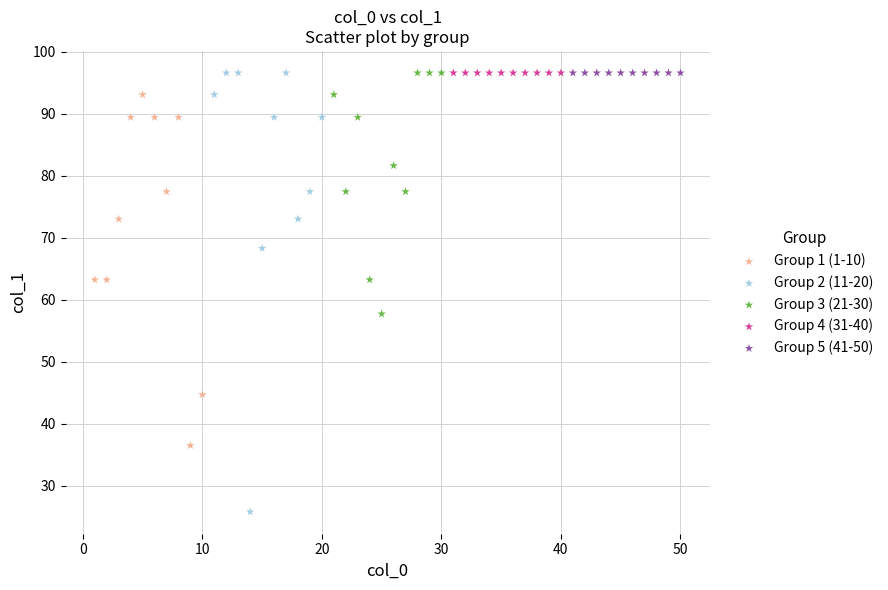

Which series contains the lowest Y value?

Group 2 (11-20)